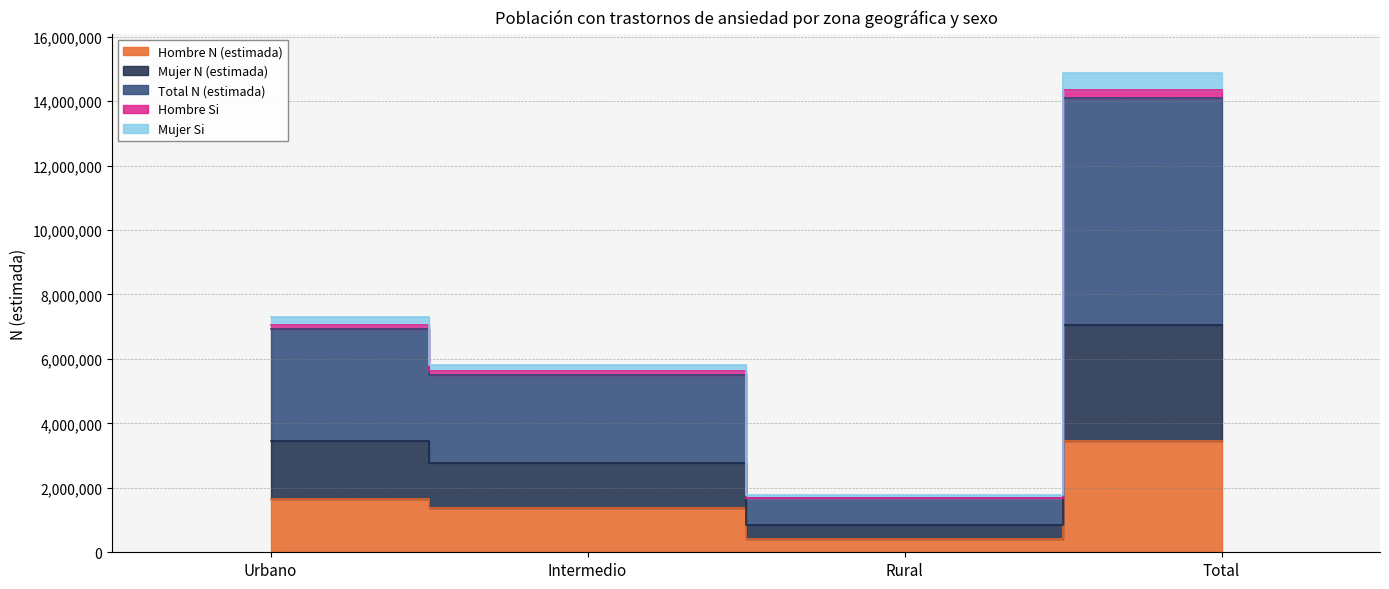

Which category has the highest value in the Mujer Si series?

Total